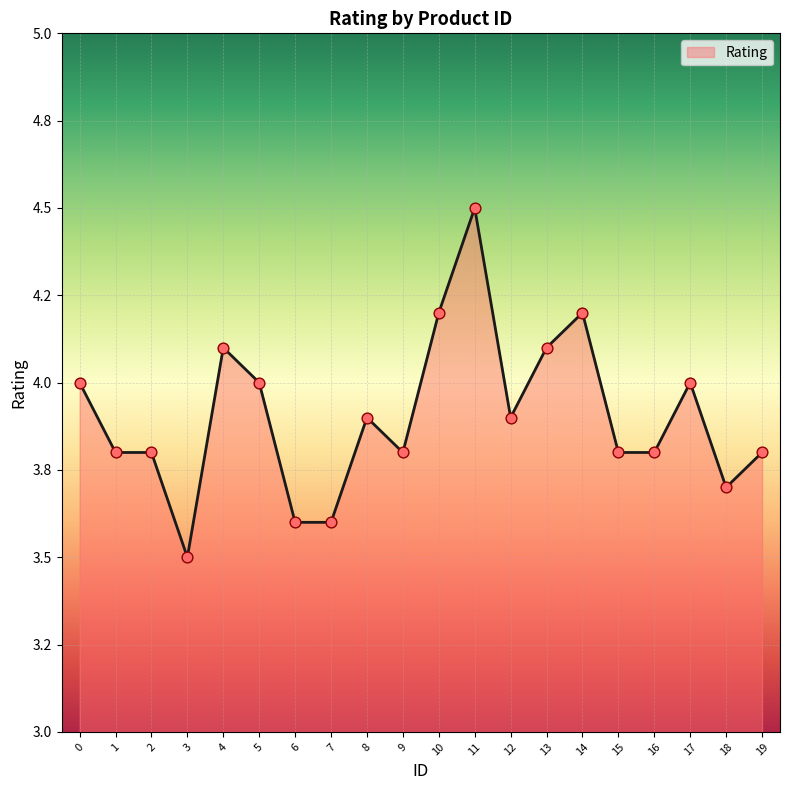

Which has a higher value, 9 or 11?

11